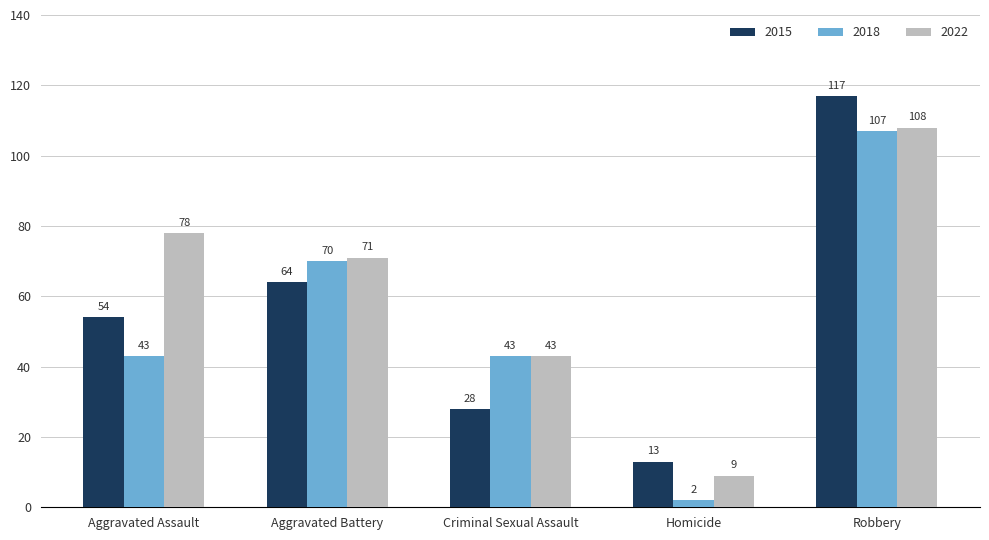

Count the number of data series in this chart.

3